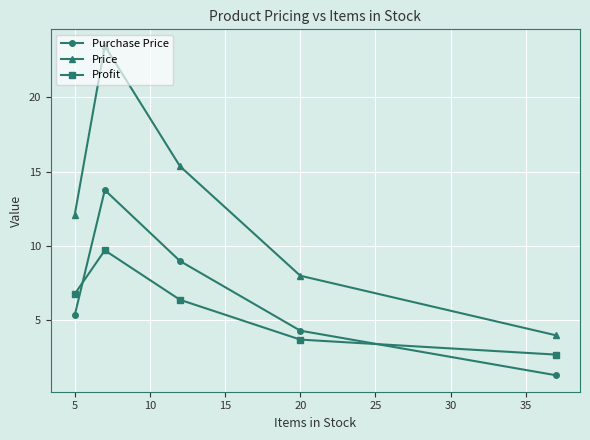

How many interior local peaks does the Price series have?

1